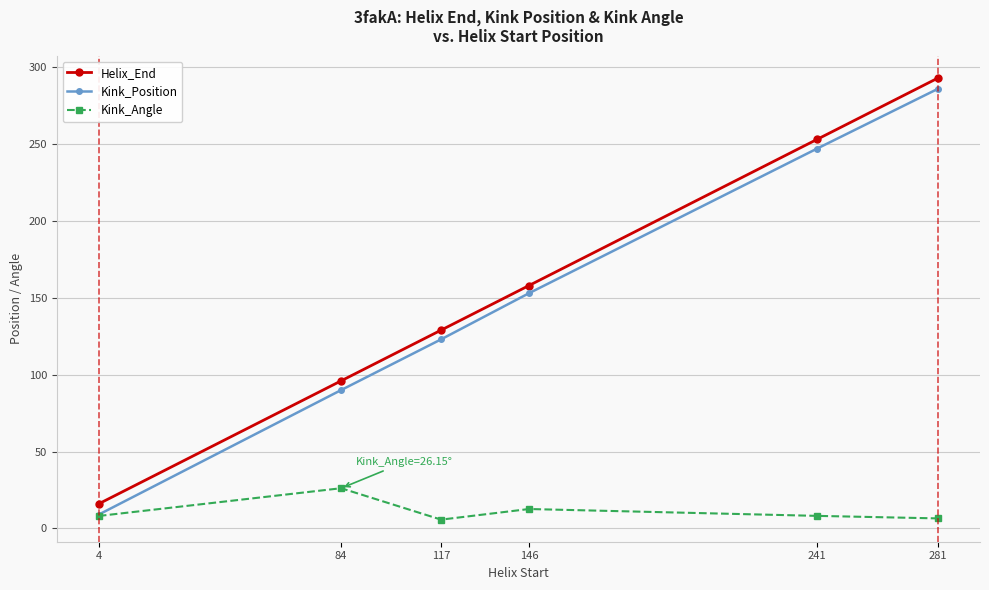

At 84, list the series in order from largest to smallest.

Helix_End, Kink_Position, Kink_Angle